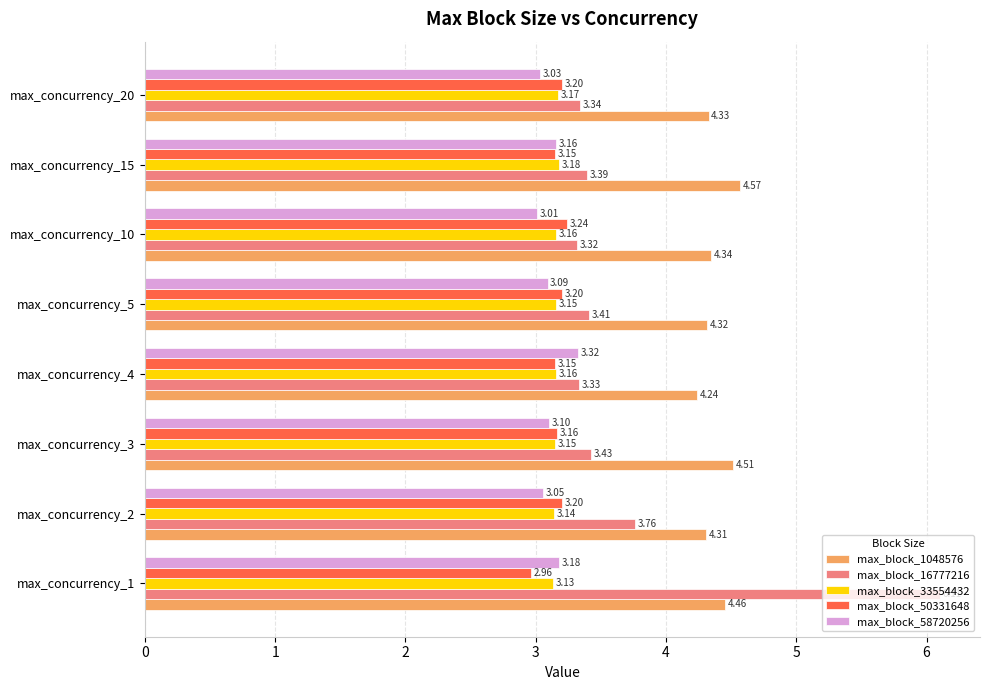

At max_concurrency_20, list the series in order from largest to smallest.

max_block_1048576, max_block_16777216, max_block_50331648, max_block_33554432, max_block_58720256